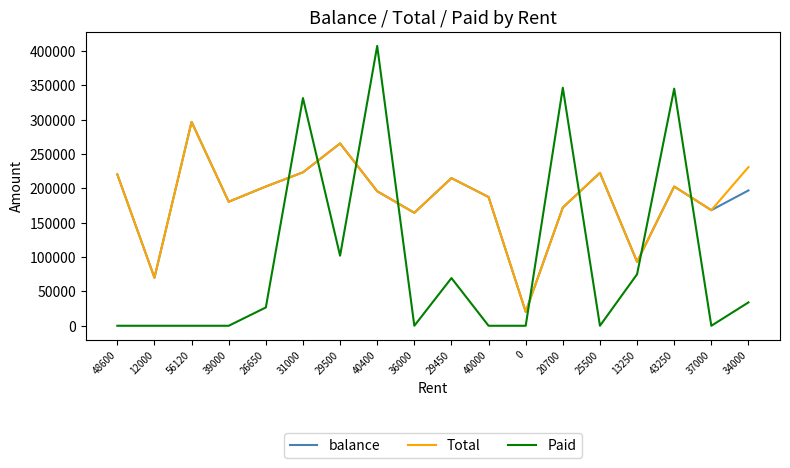

How many series are shown in this chart?

3